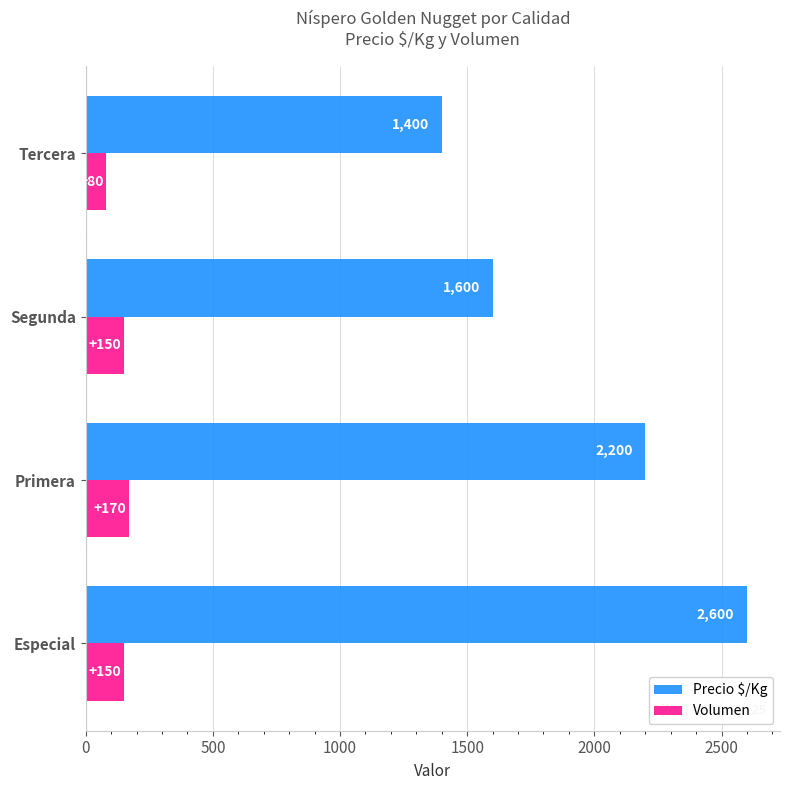

What is the difference between the maximum and minimum values in the Precio $/Kg series?

1200